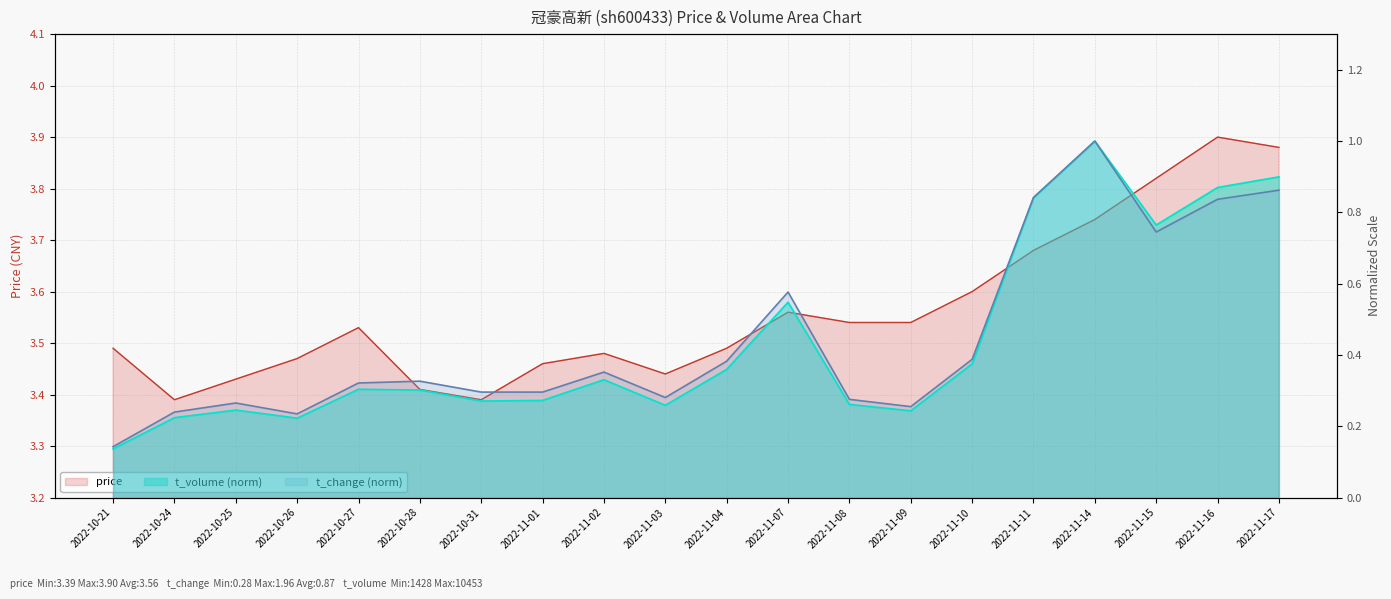

What is the difference between the maximum and minimum values in the price series?

0.5